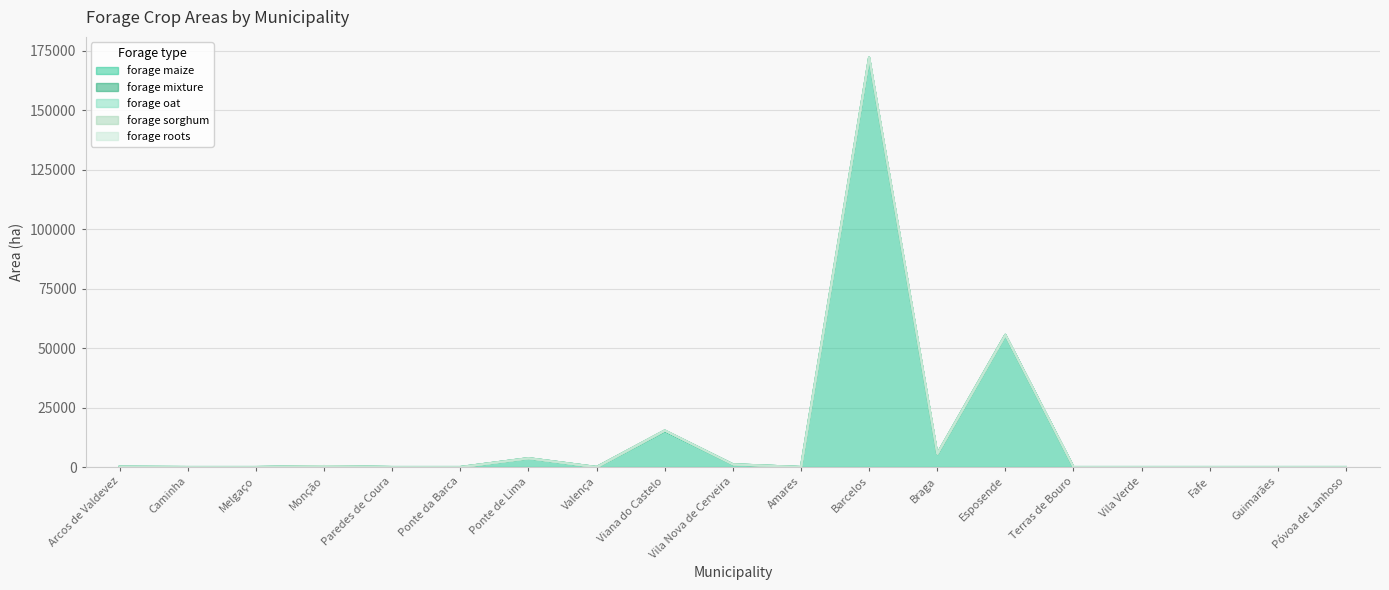

True or false: forage_sorghum and forage_mixture cross at least once.

False